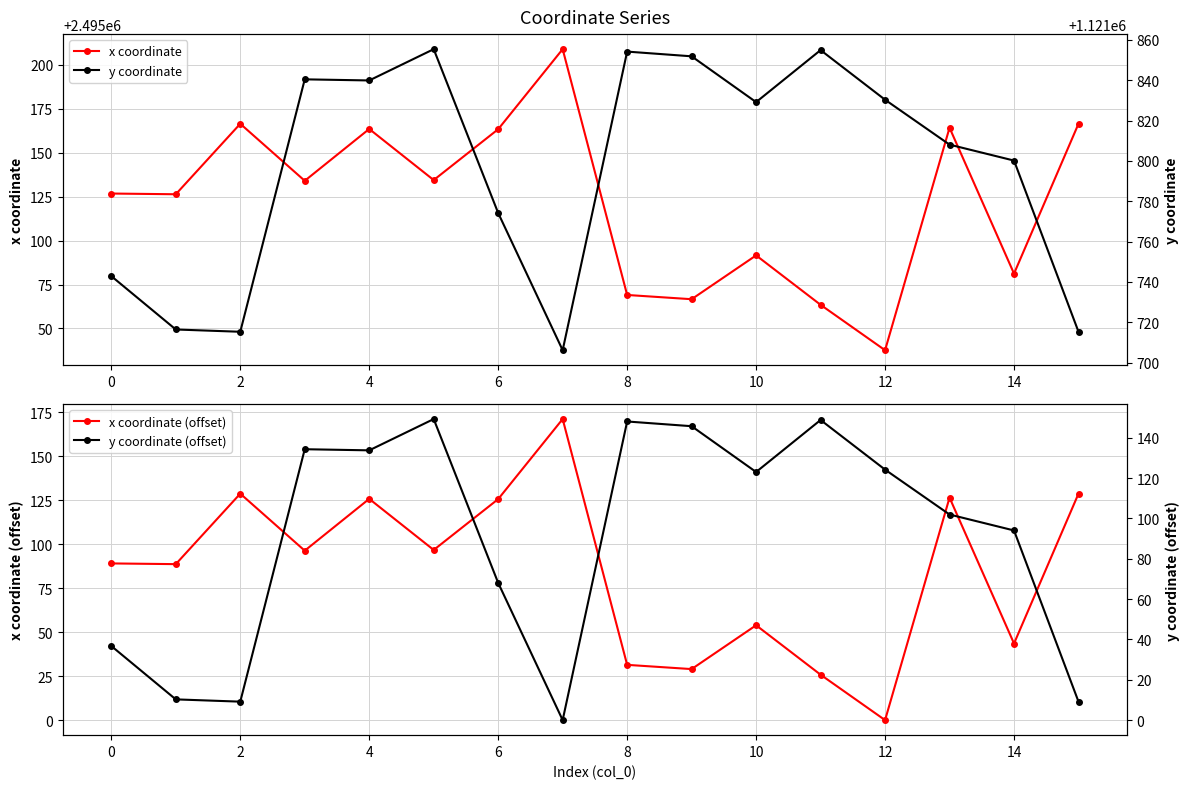

Reading left to right, what are all the values shown in this chart?

x coordinate: 2495126.7	2495126.3	2495166.4	2495134.0	2495163.4	2495134.4	2495163.3	2495208.8	2495069.0	2495066.6	2495091.6	2495063.5	2495037.6	2495164.1	2495081.2	2495166.4
x coordinate (offset): 89.1	88.7	128.7	96.3	125.8	96.7	125.6	171.1	31.4	29.0	53.9	25.8	0.0	126.5	43.5	128.7
y coordinate: 1121742.8	1121716.4	1121715.2	1121840.5	1121839.9	1121855.4	1121774.1	1121706.1	1121854.2	1121851.9	1121829.2	1121855.0	1121830.3	1121808.1	1121800.2	1121715.2
y coordinate (offset): 36.8	10.3	9.2	134.4	133.8	149.3	68.1	0.0	148.1	145.8	123.1	148.9	124.2	102.0	94.1	9.2